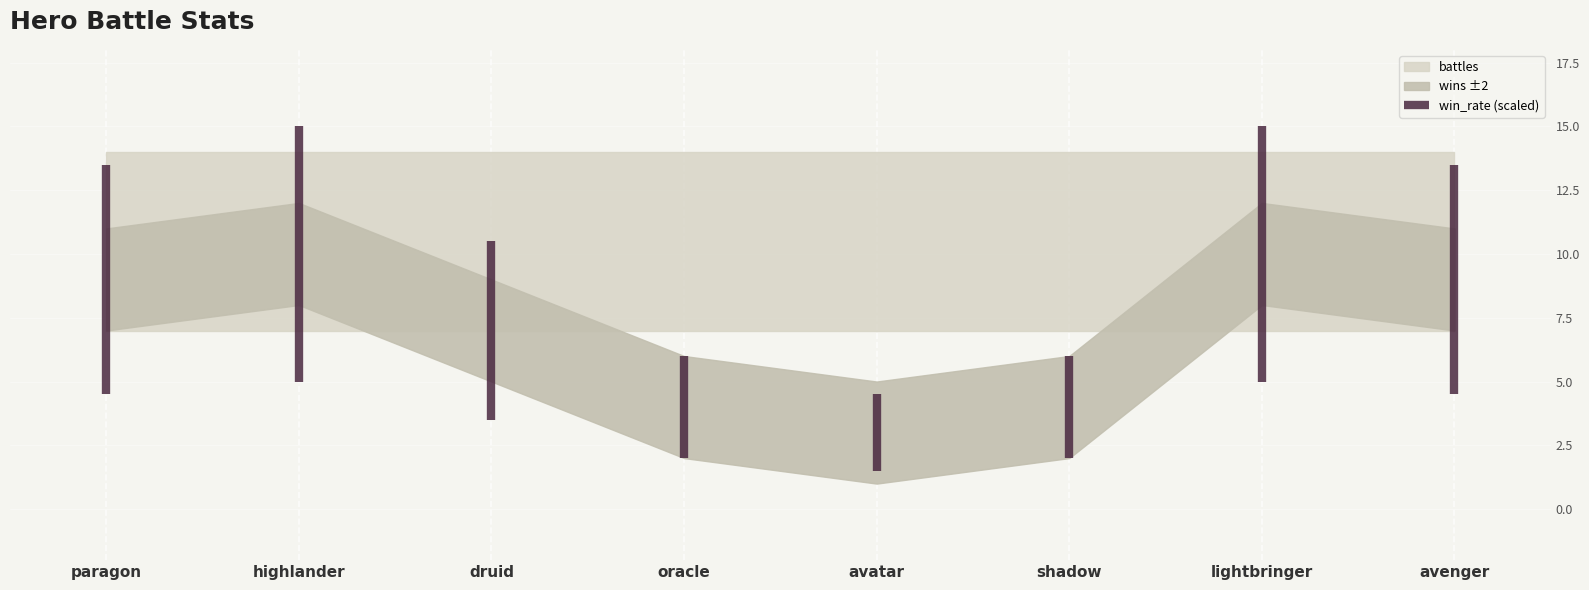

What is the highest value of the win_rate series?

0.7